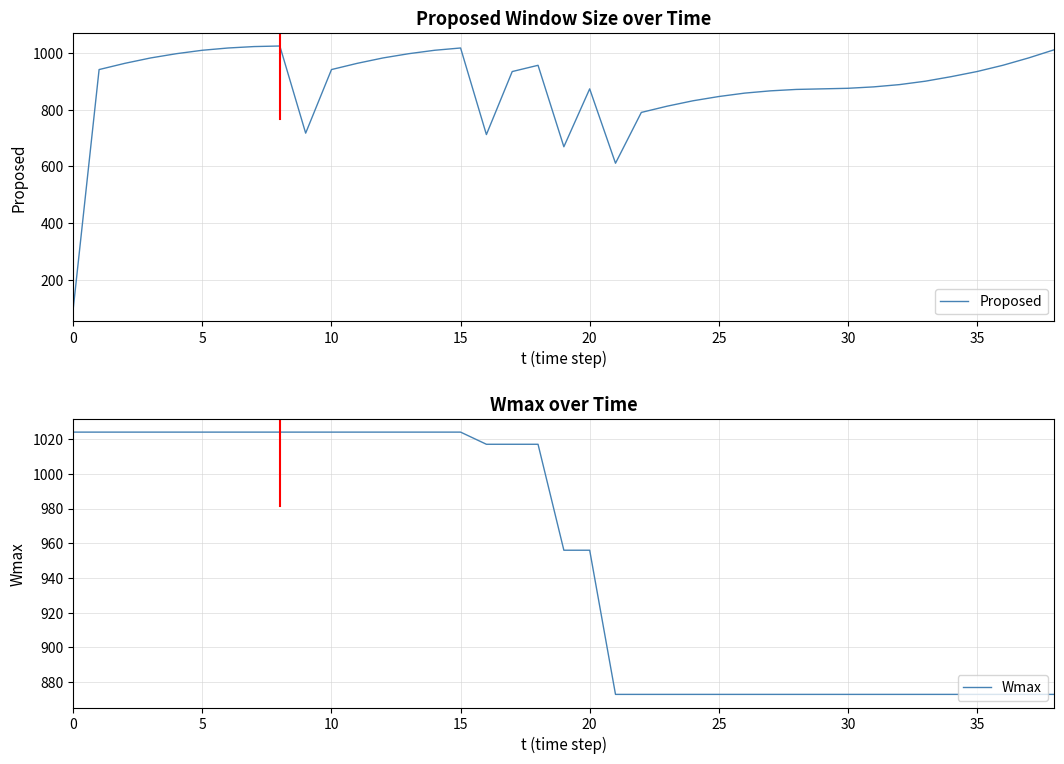

What are all the series names shown in the legend?

Proposed, Wmax